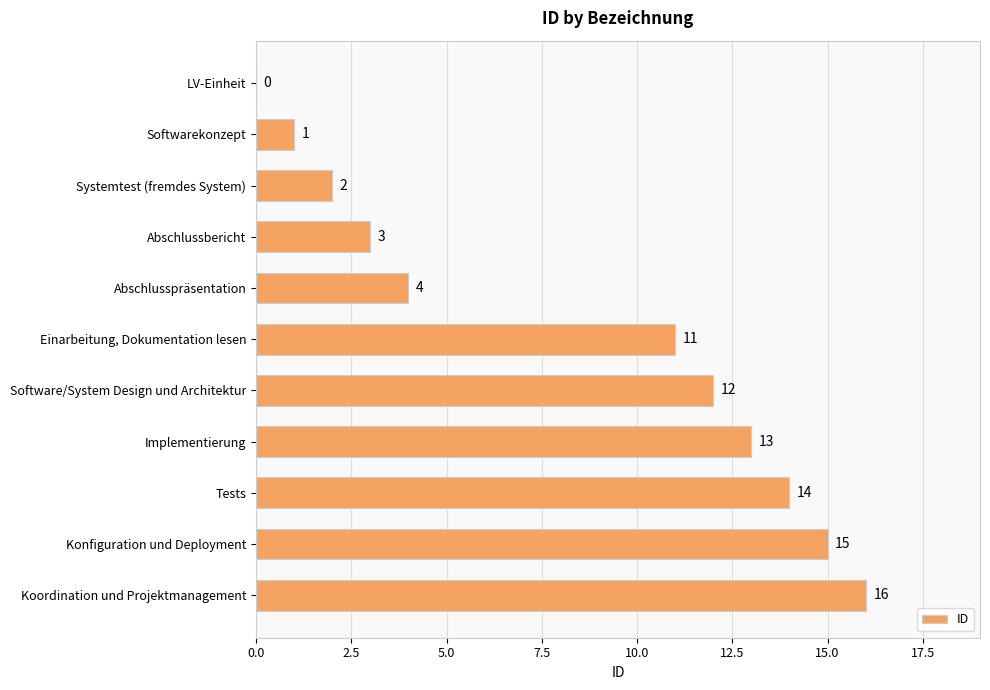

What is the sum of the values at Systemtest (fremdes System) and Abschlusspräsentation?

6